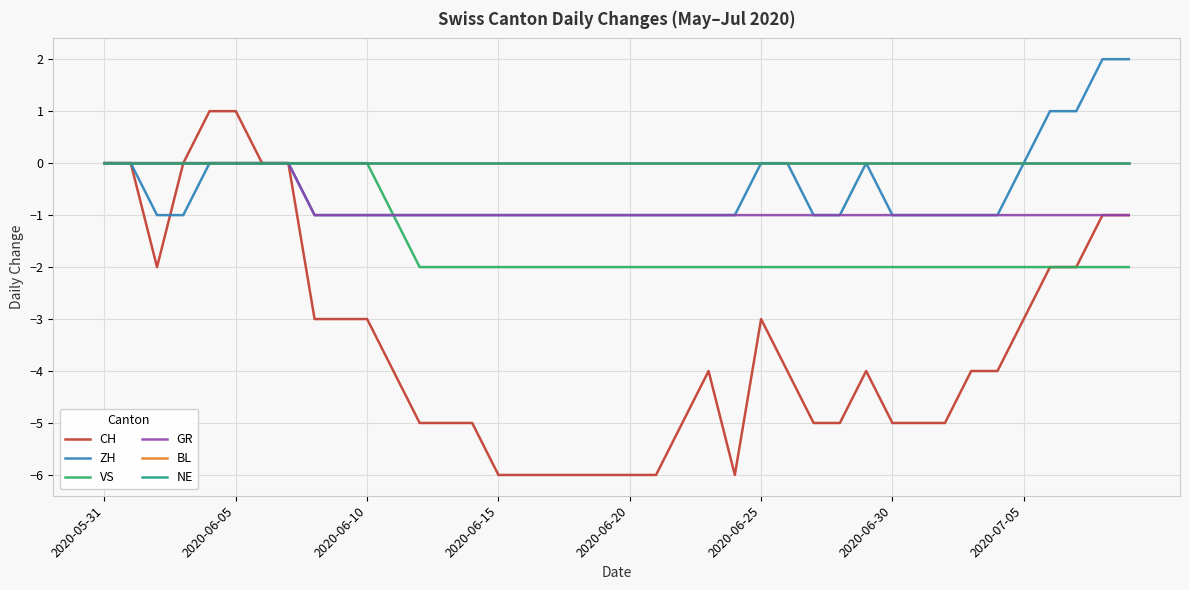

What is the minimum value shown in the chart?

-6